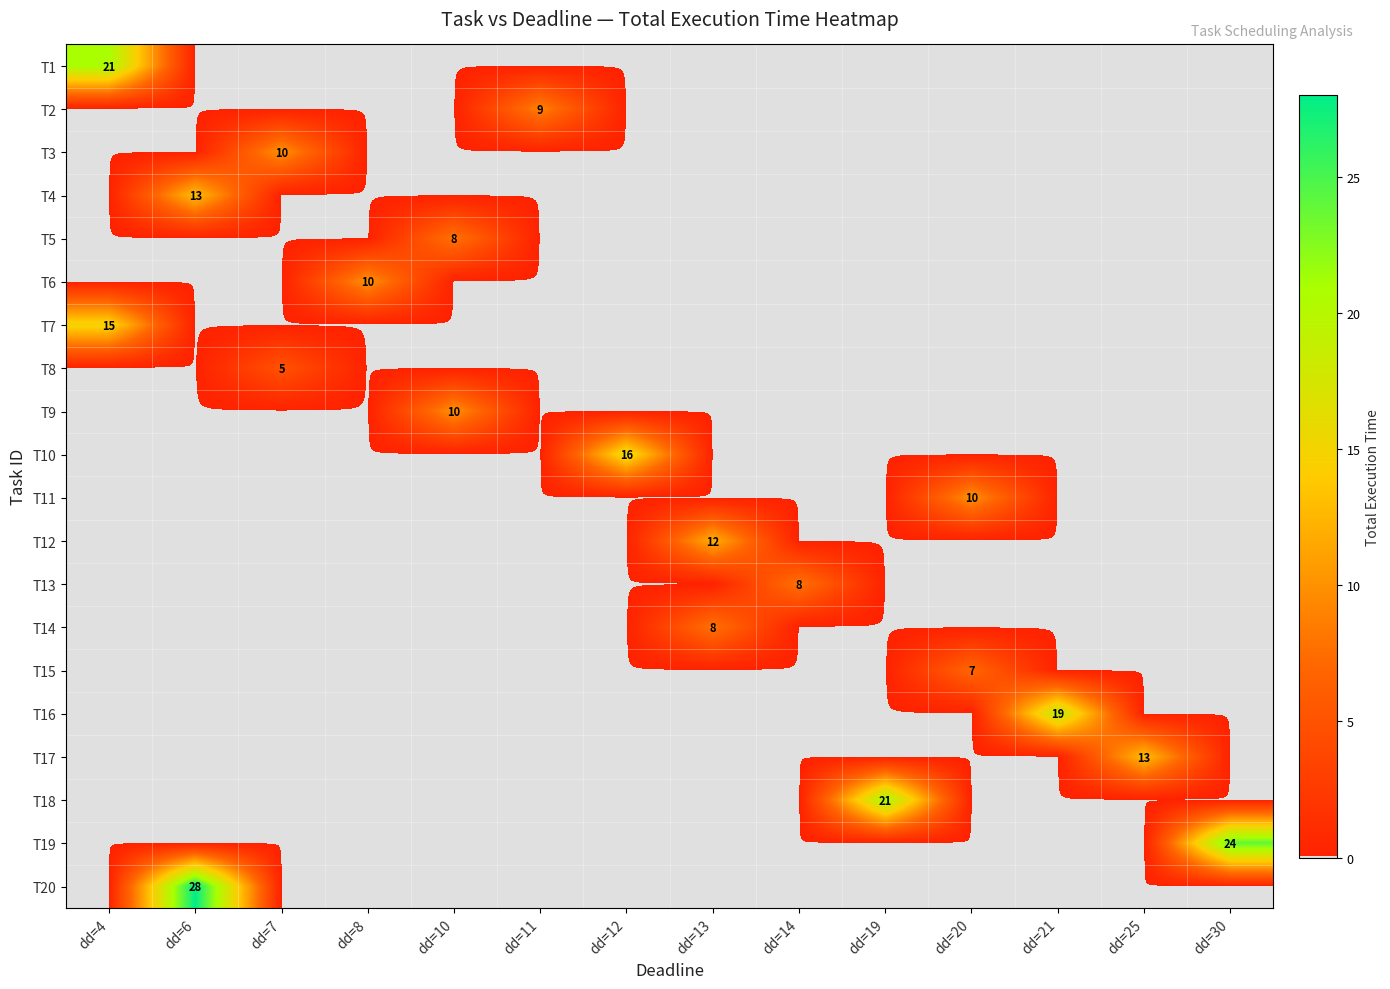

What is the difference between the highest and lowest values at dd=25?

13